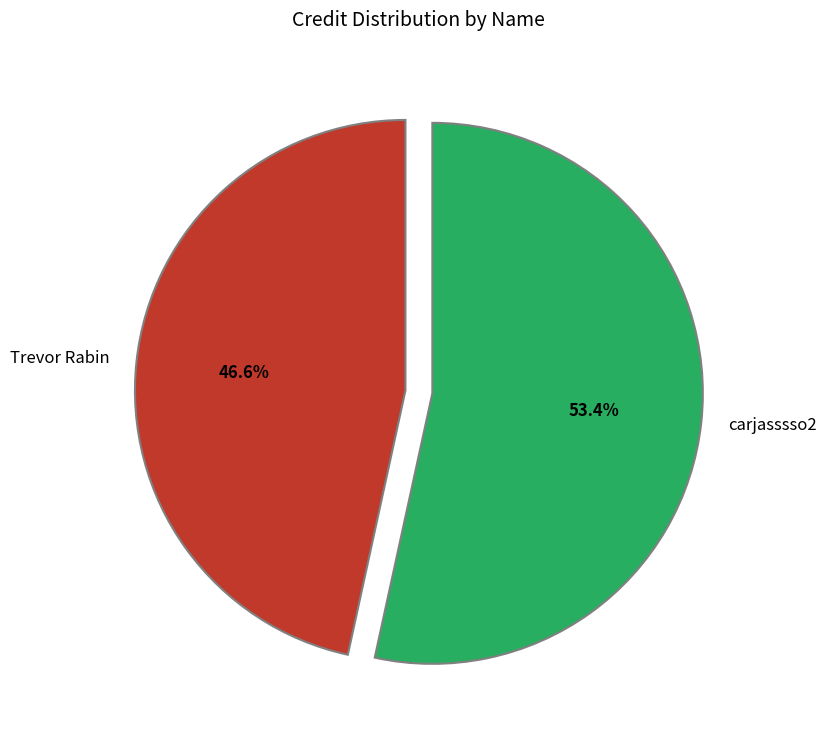

To the nearest percent, what is the difference between the Trevor Rabin and carjasssso2 slice percentages?

7%